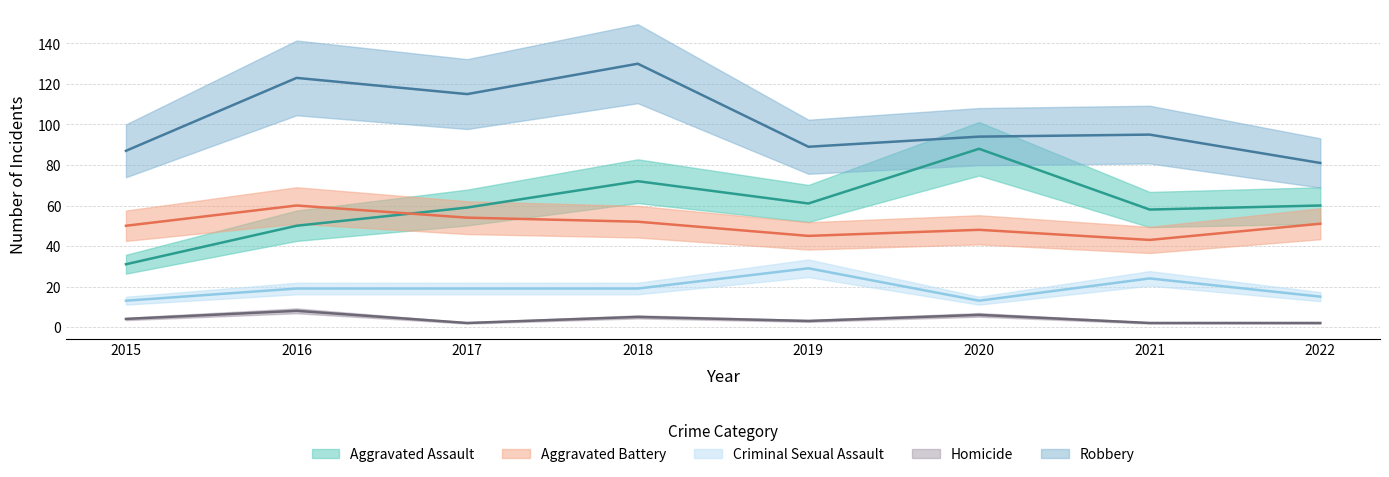

What is the difference between the highest and lowest values at 2017?

113